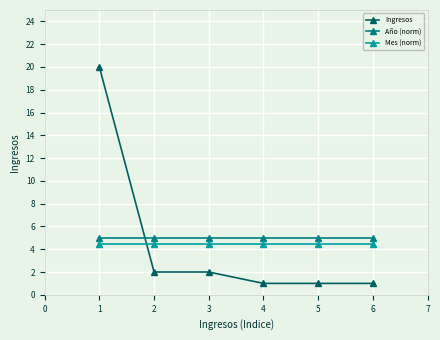

What is the value of the Ingresos point at the 1st from the left?

20.0